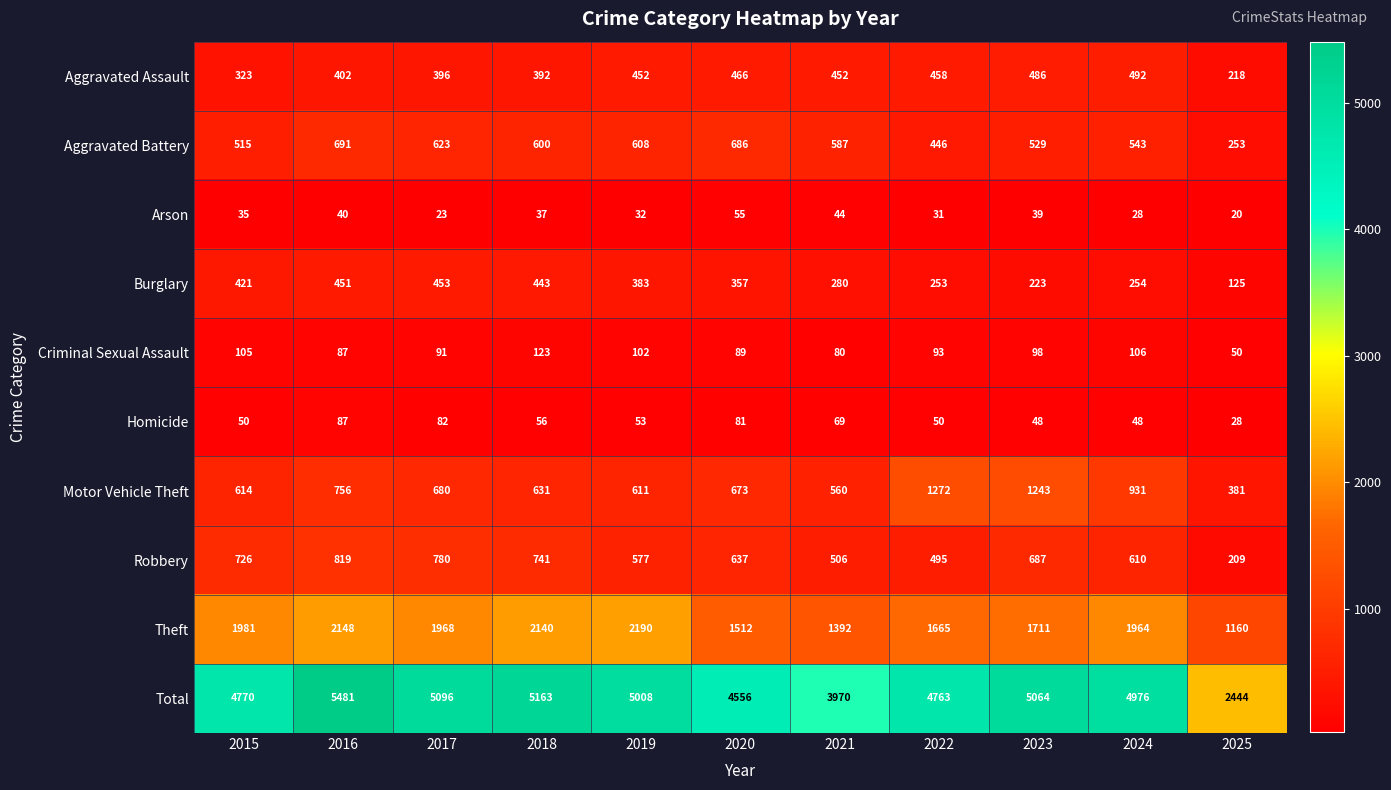

Count the number of data series in this chart.

10